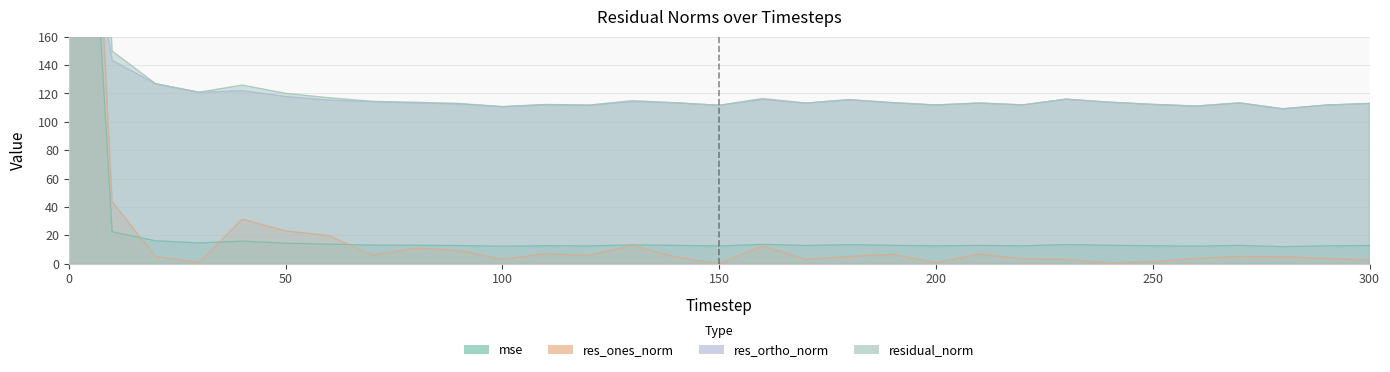

What is the difference between the maximum and minimum values in the res_ortho_norm series?

220.6